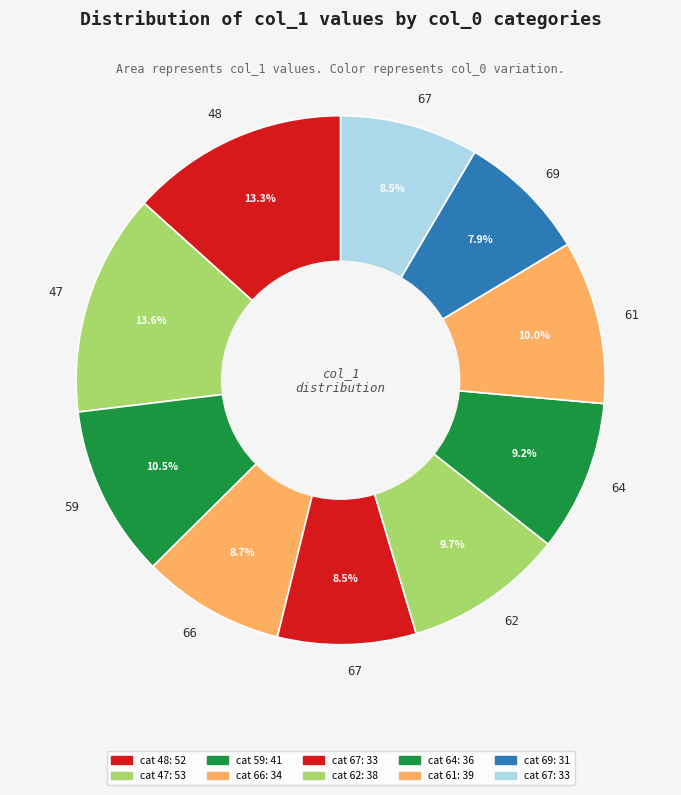

How many segments does this pie chart have?

10